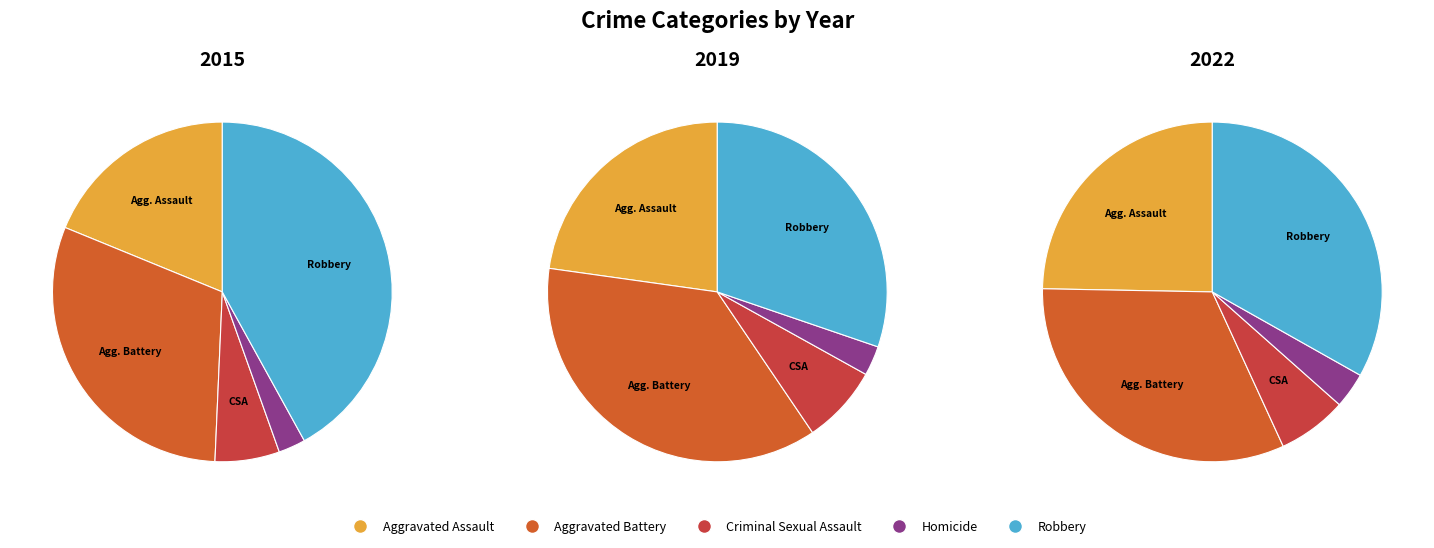

What percentage do Homicide and Criminal Sexual Assault together represent?

8.7%